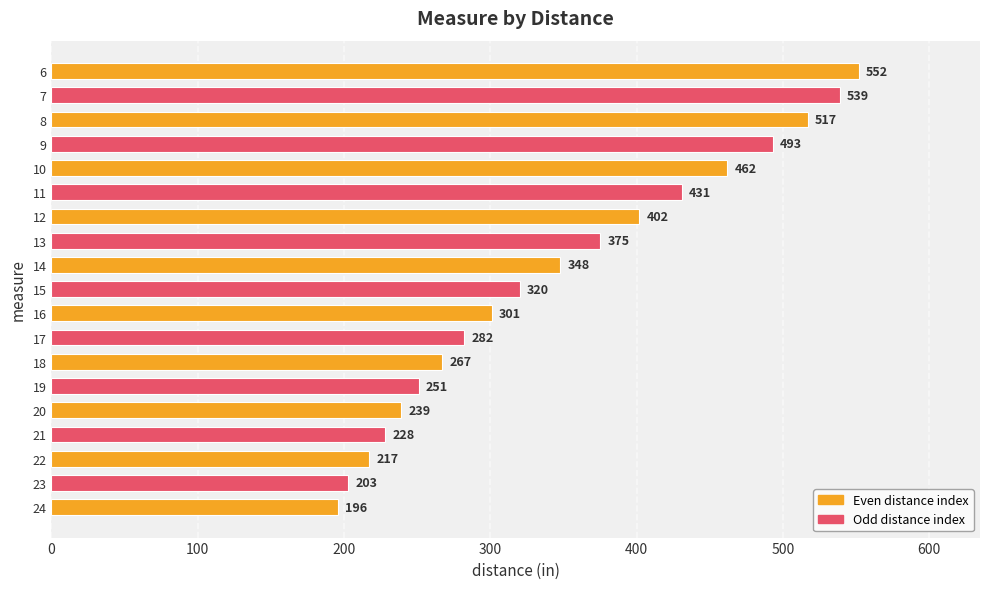

Is it true that the value at 14 is 348?

True